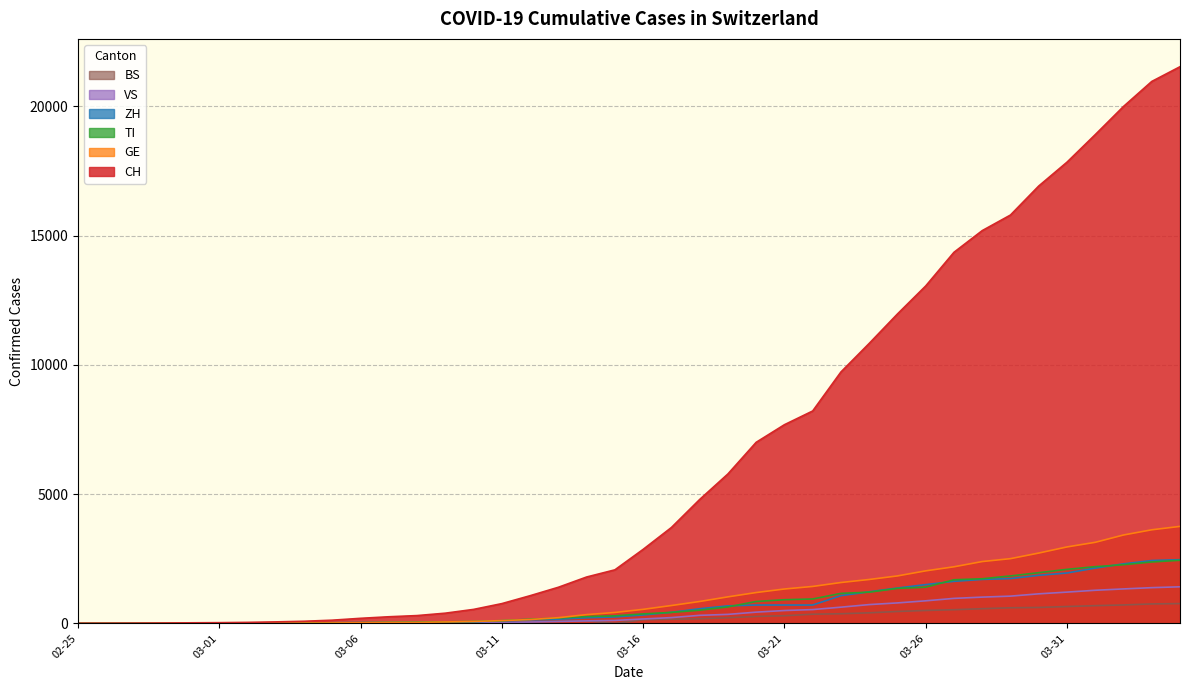

Which series has the widest spread of values?

CH